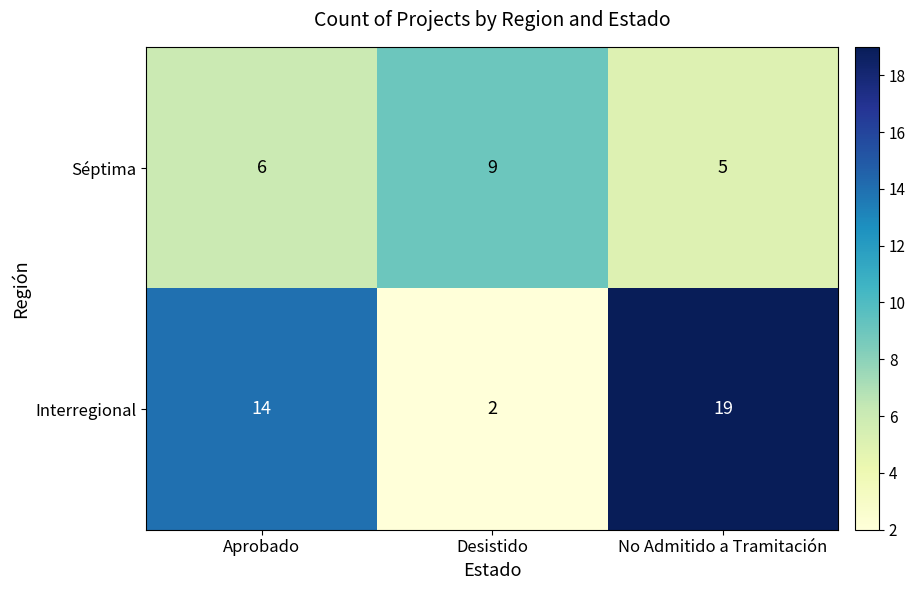

Which category has the highest value across all series?

No Admitido a Tramitación